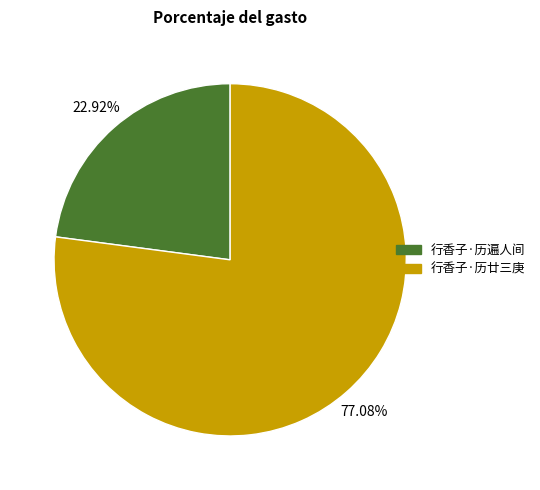

Count the number of slices in the pie.

2